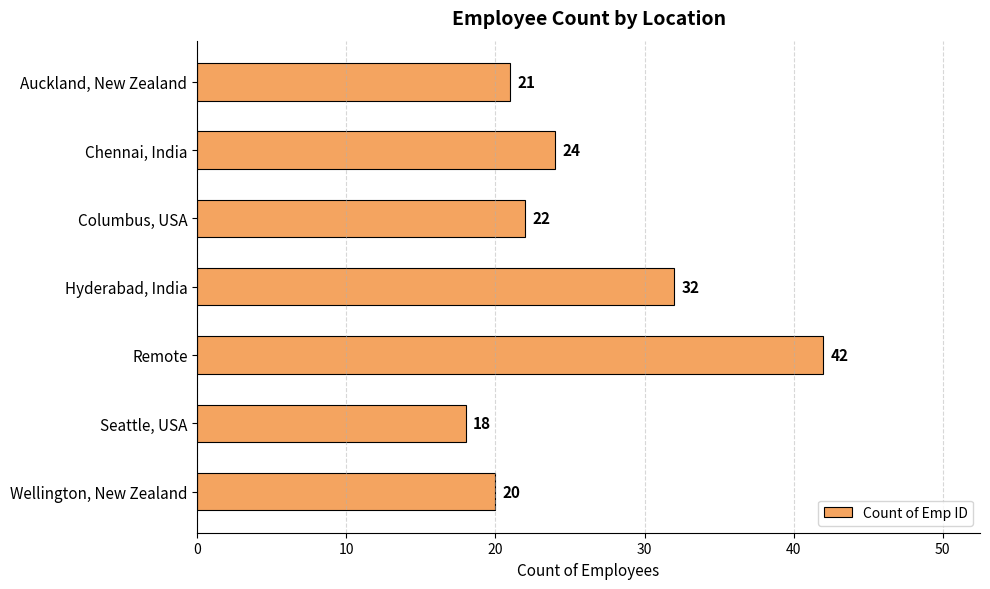

Which category has the lowest value across all series?

Seattle, USA